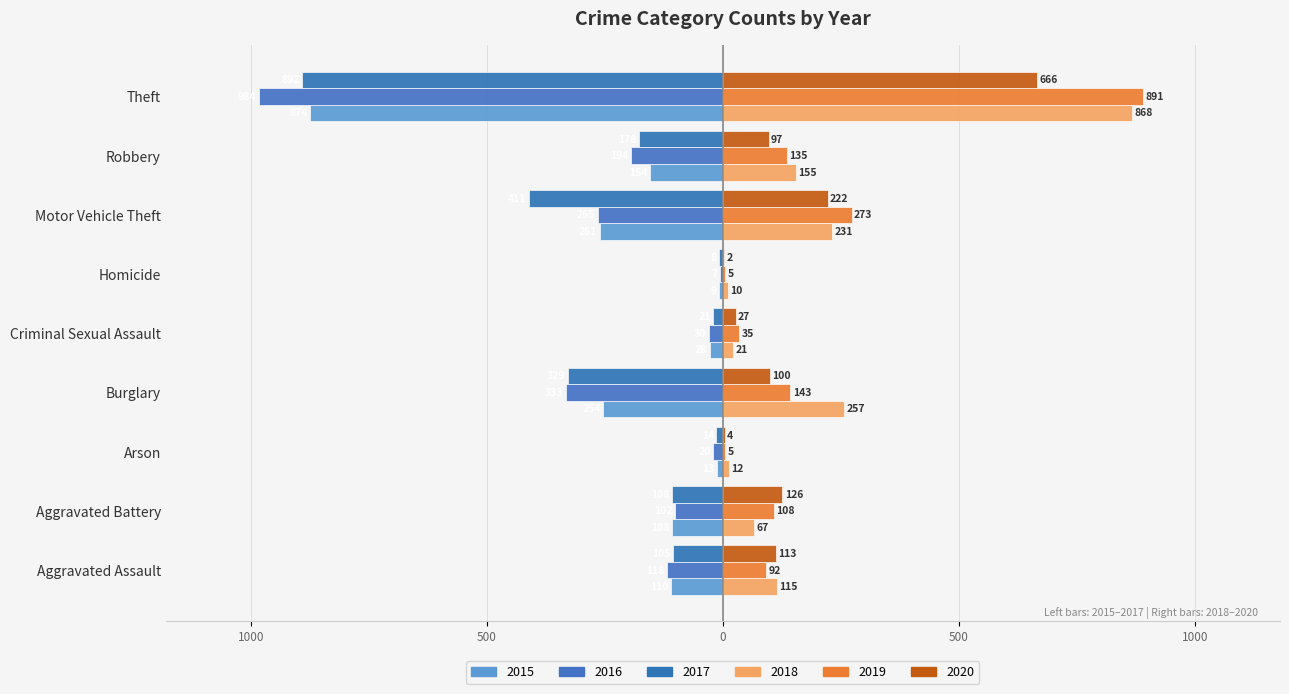

What is the sum of the 2018 values at Criminal Sexual Assault and Homicide?

31